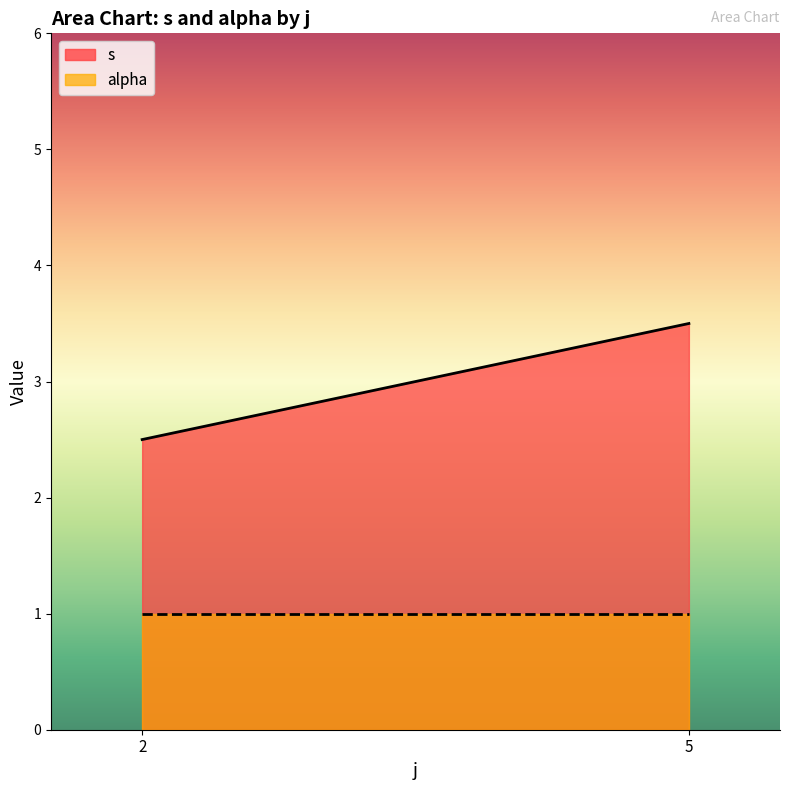

What is the total value across all series at 5?

4.5